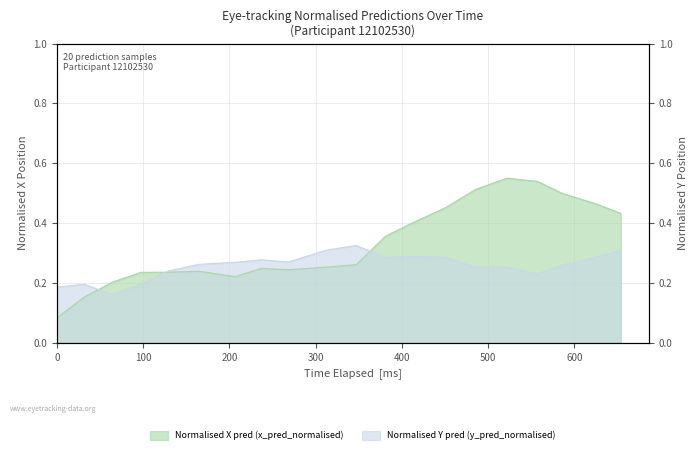

What is the label of the 15th point from the right?

500